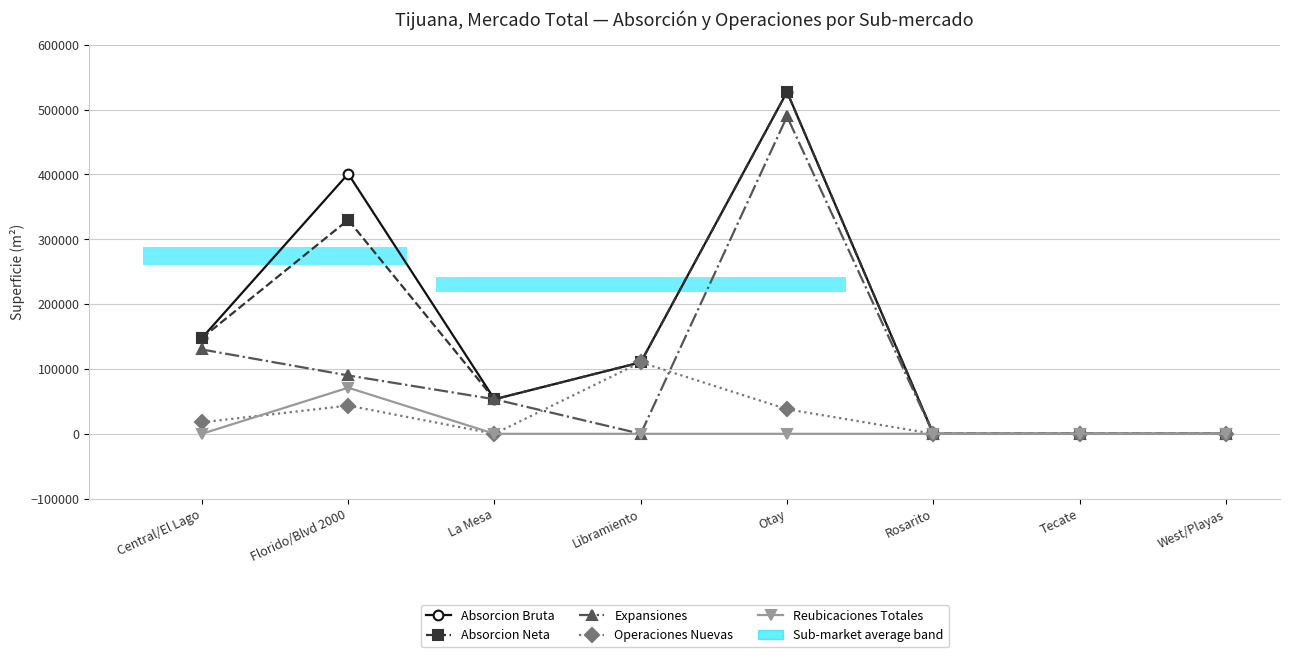

True or false: Operaciones Nuevas has a value of 0 at West/Playas.

True